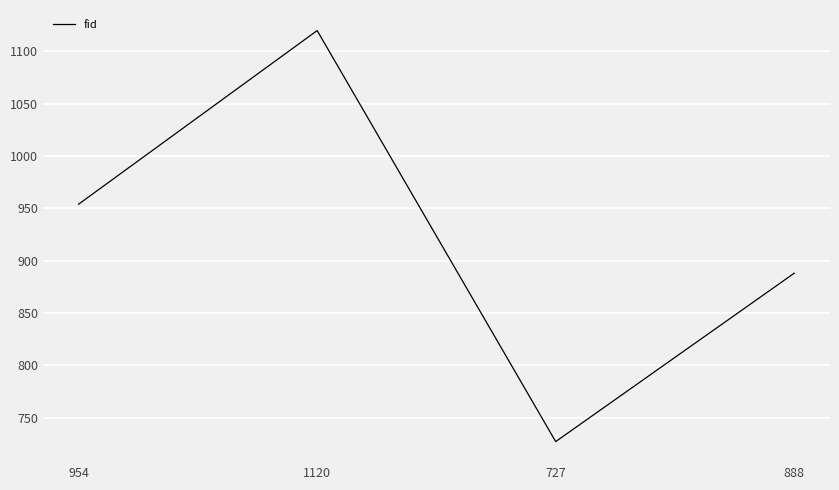

What is the approximate value at 1120, to the nearest 50?

1100